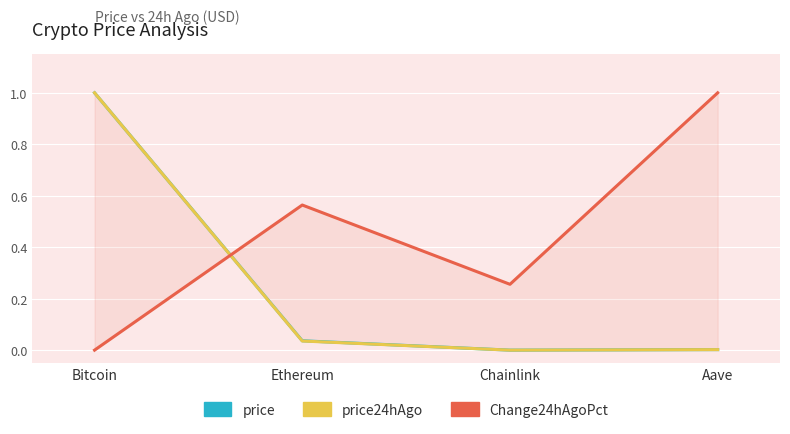

What is the approximate value of Change24hAgoPct at Chainlink?

0.3